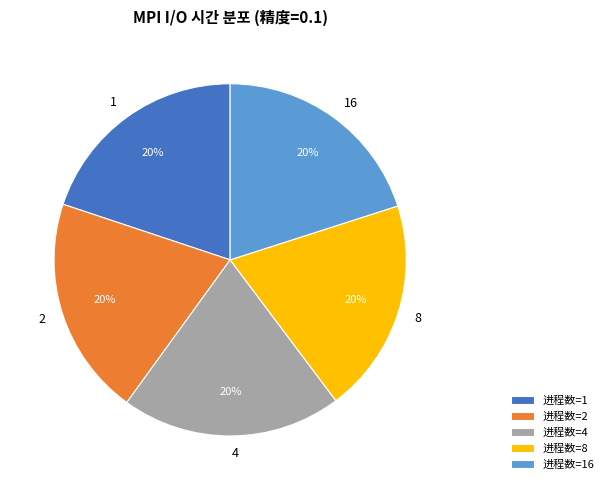

Approximately how many times larger is the value at 4 compared to 8?

1.0